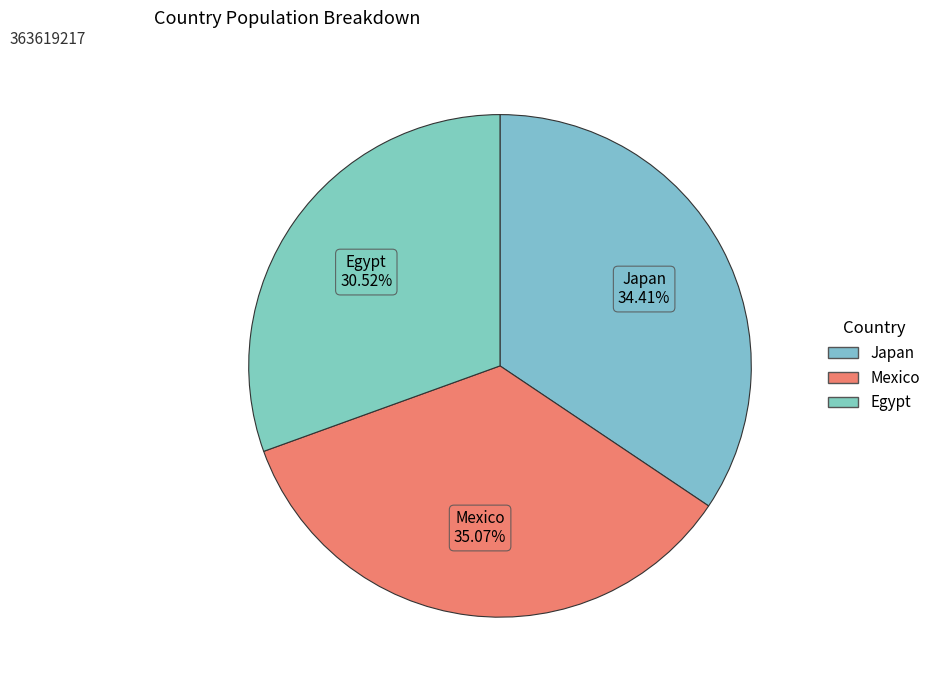

Count the number of slices in the pie.

3